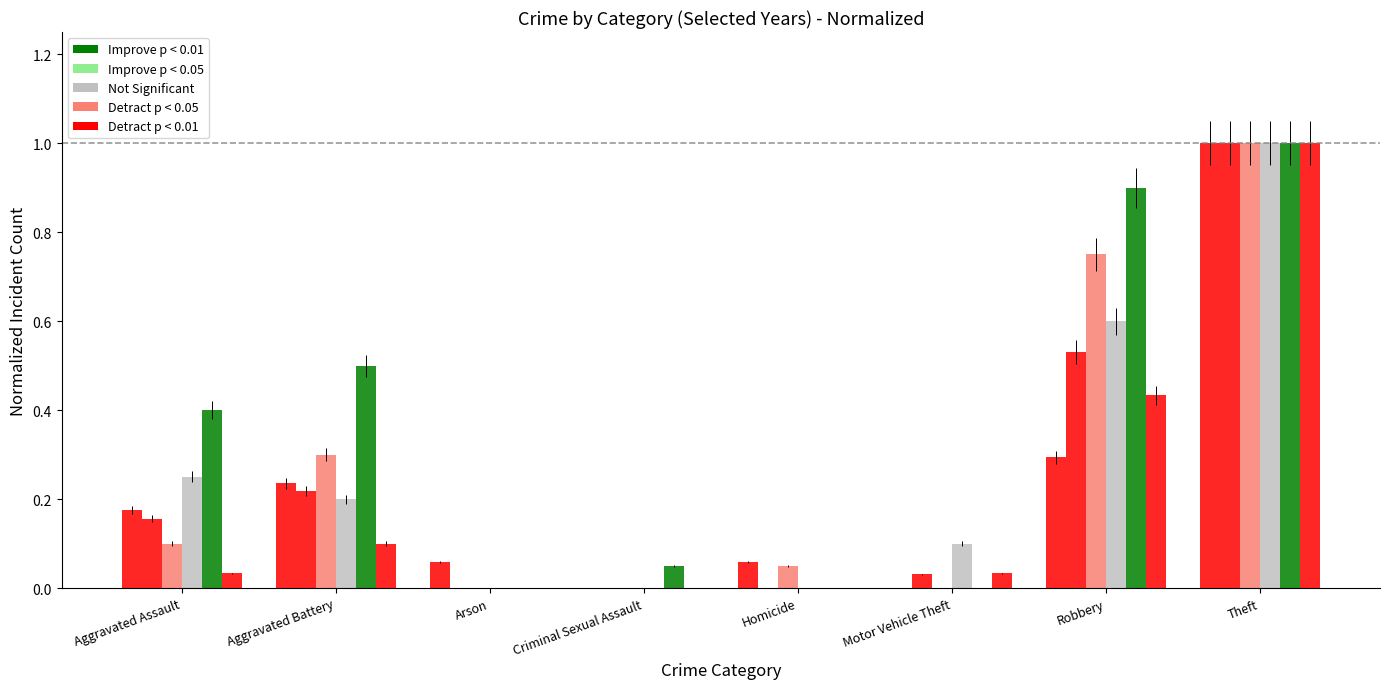

How many groups of bars are there?

8